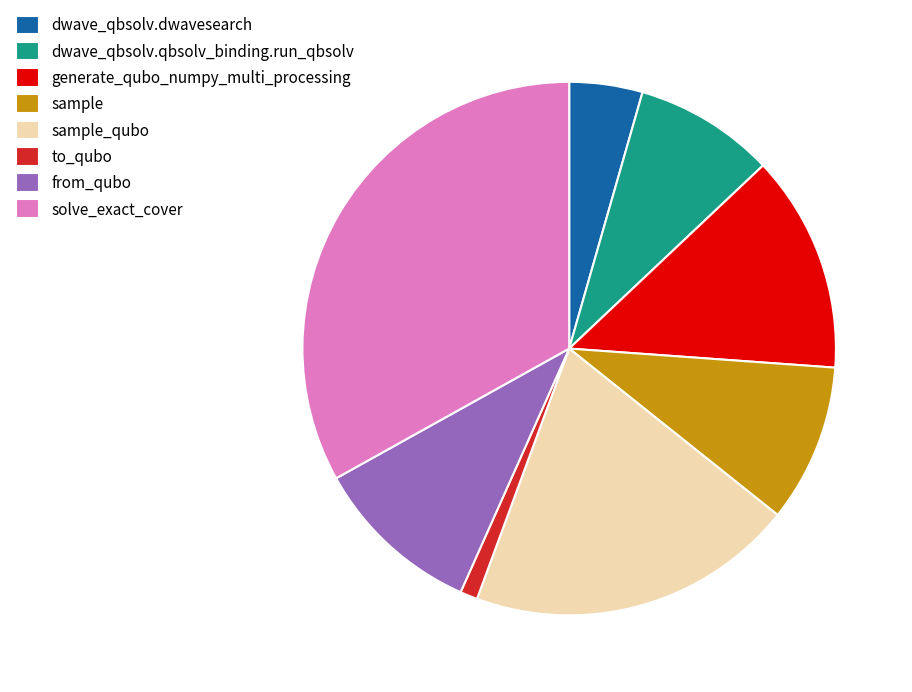

How many slices are in this pie chart?

8